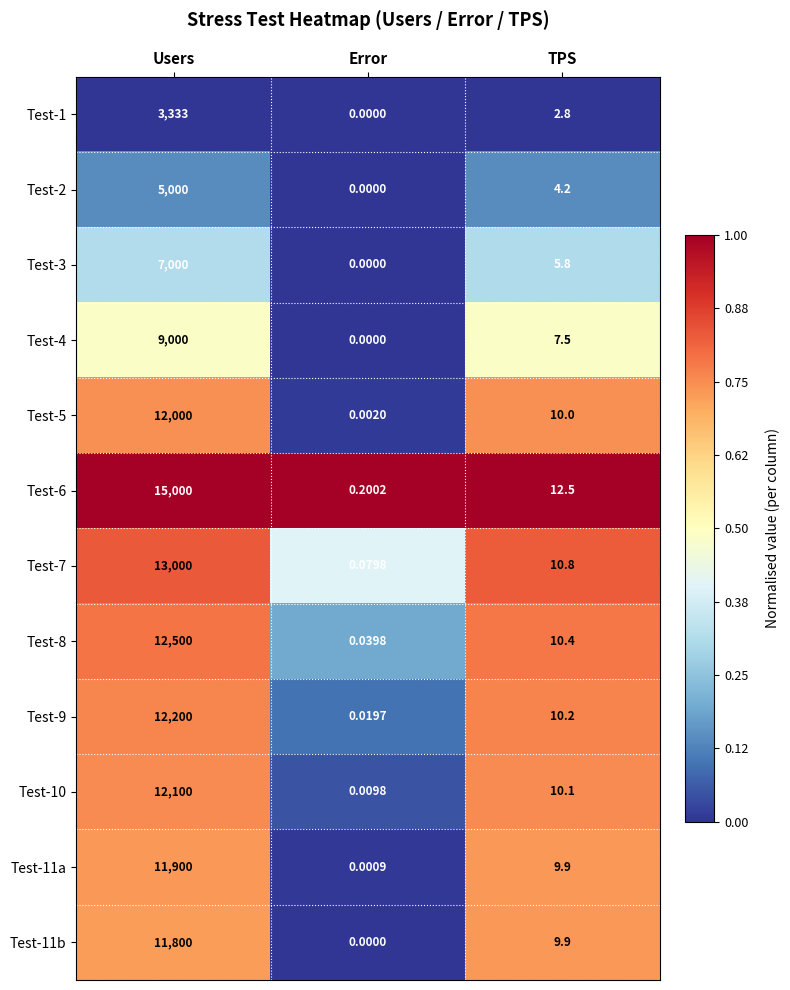

Which category has the lowest value in the Test-10 series?

Error